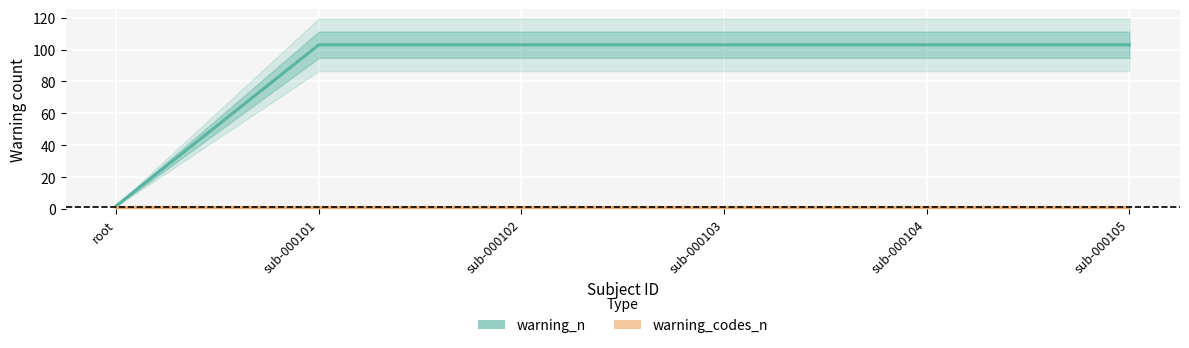

True or false: warning_n and warning_codes_n cross at least once.

False